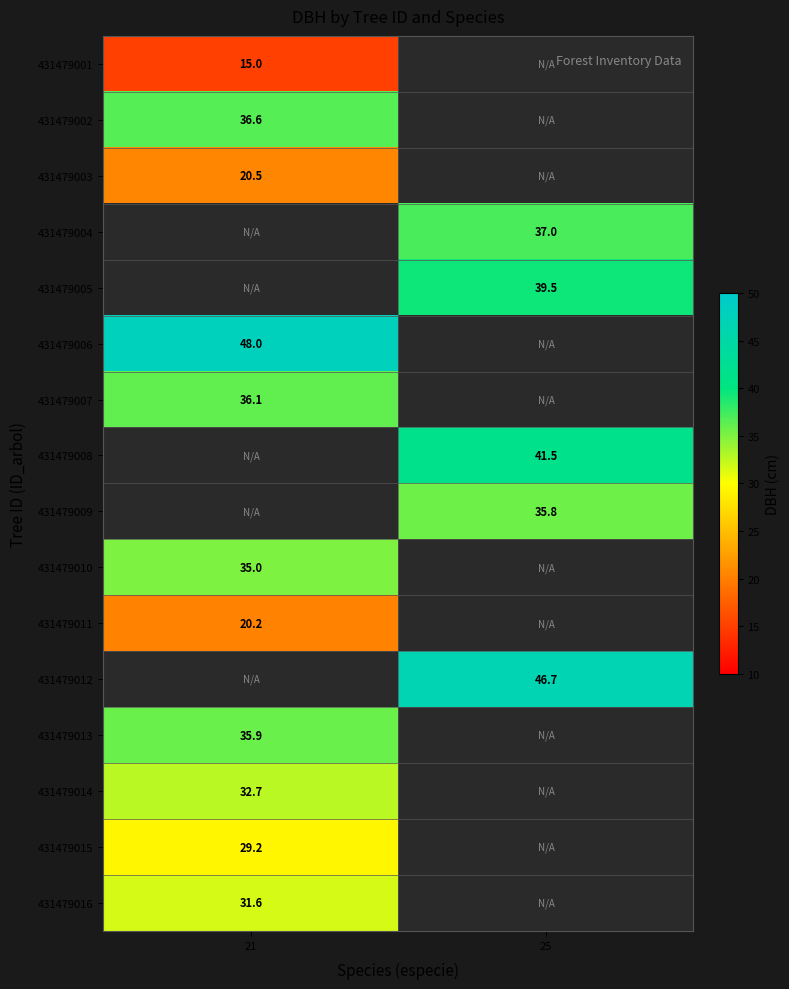

Is the value of 431479010 at 21 greater than the value of 431479001 at 21?

Yes